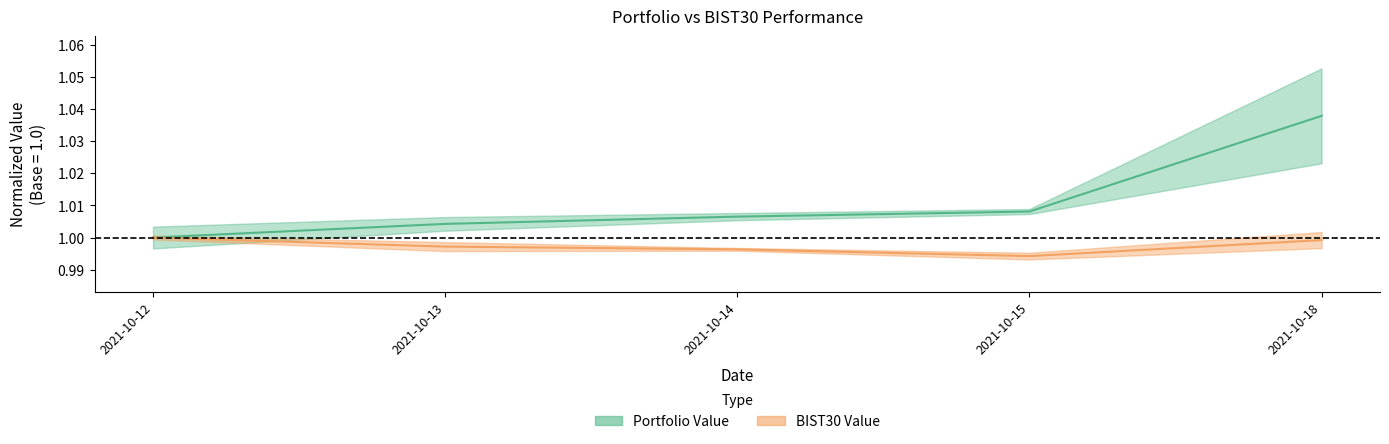

Is it true that BIST30 Value equals 1.0 at 2021-10-15?

True